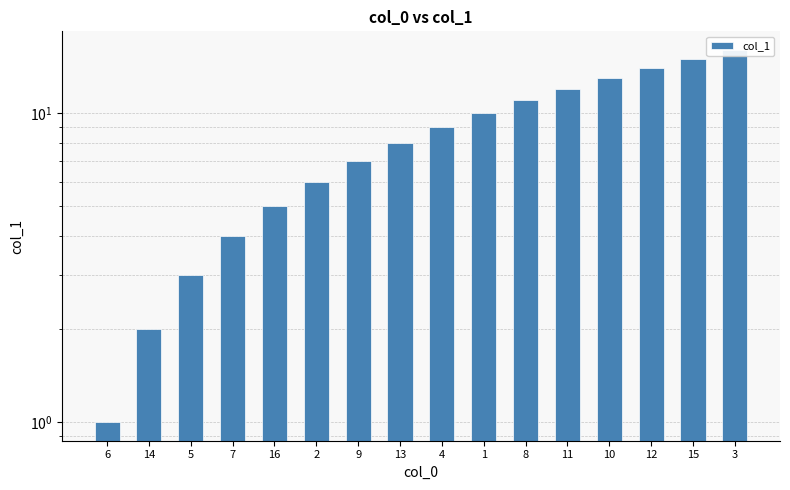

What is the label of the 12th bar from the left?

11